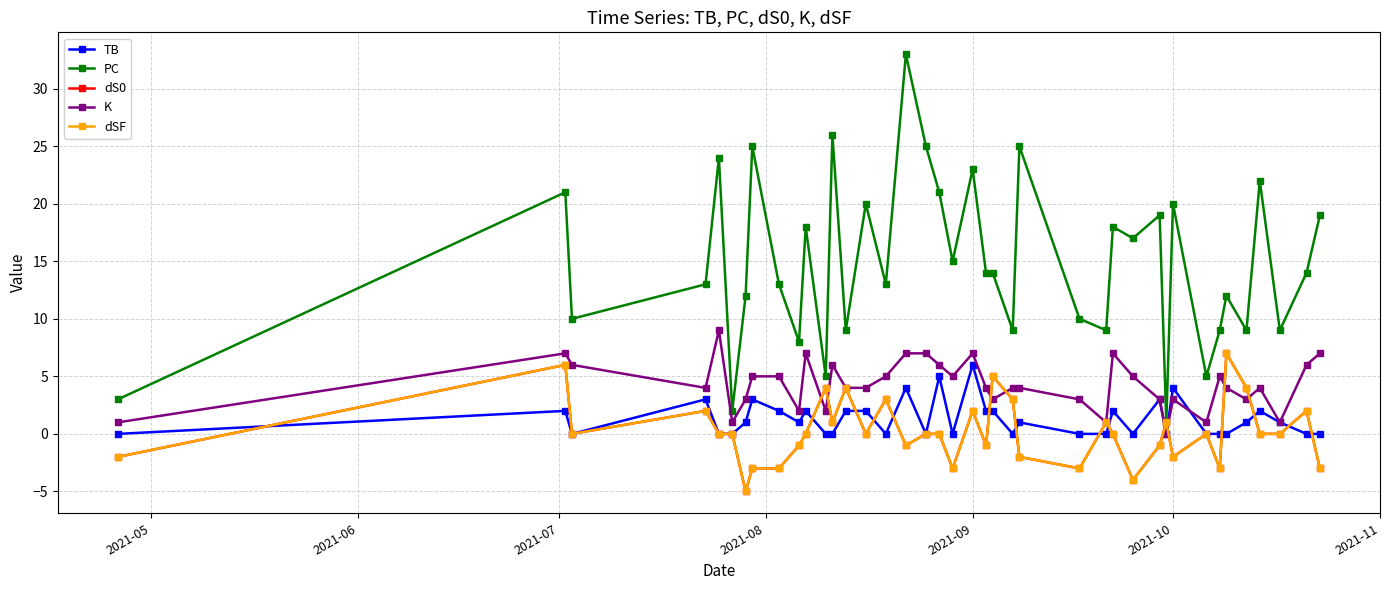

Rank the series by their maximum value, from highest to lowest.

PC, K, dS0, dSF, TB